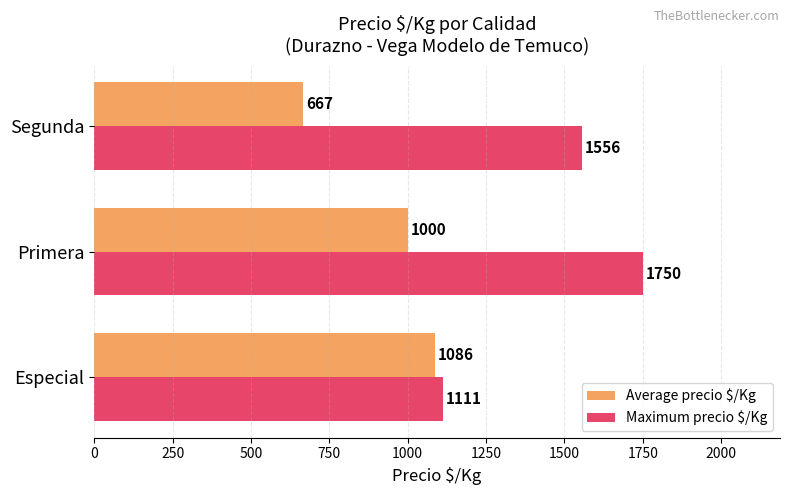

Is it true that Average precio $/Kg equals 1519 at Especial?

False